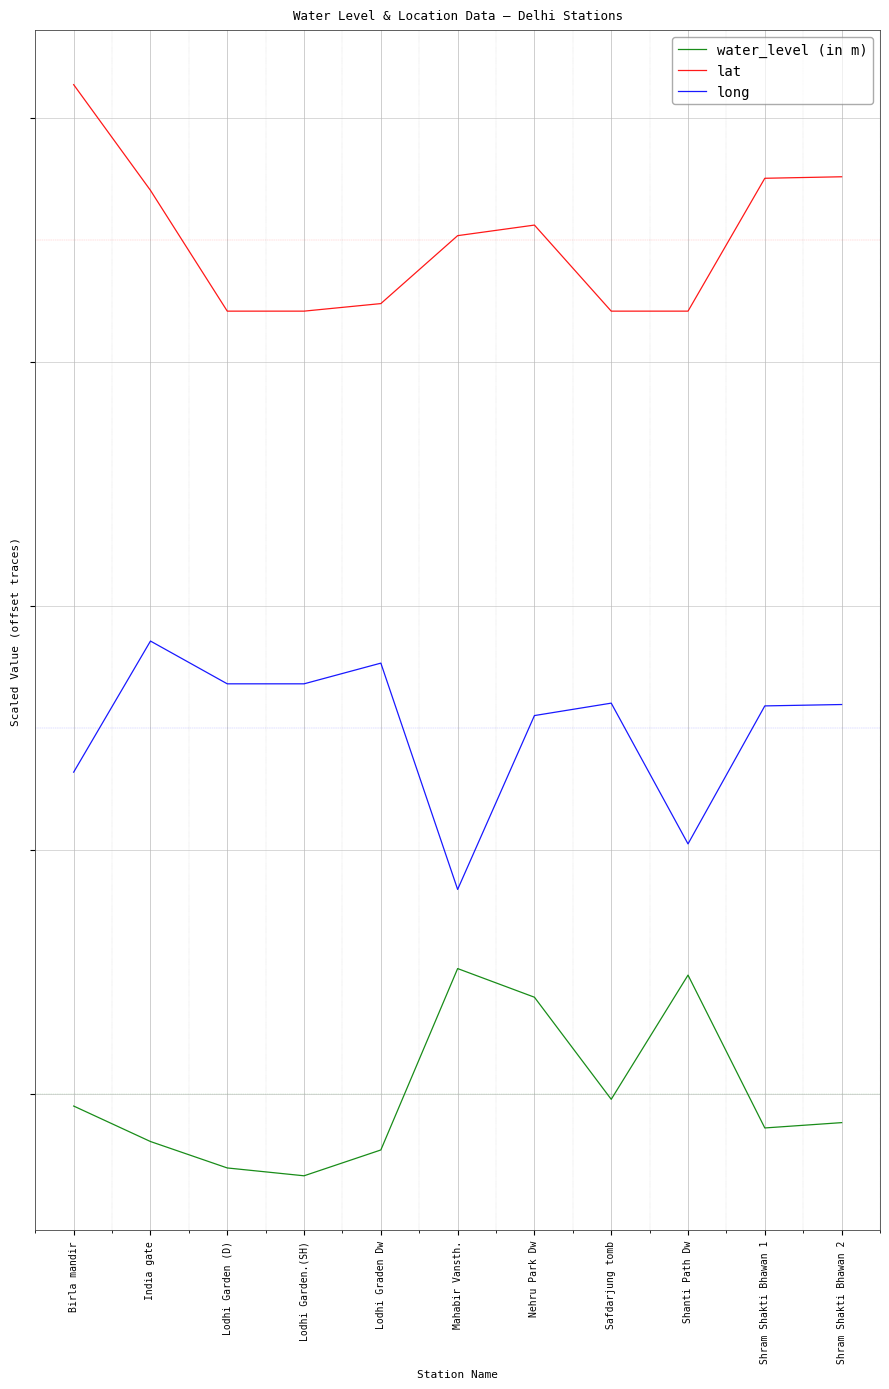

Where is long nearest to the value 13?

Birla mandir